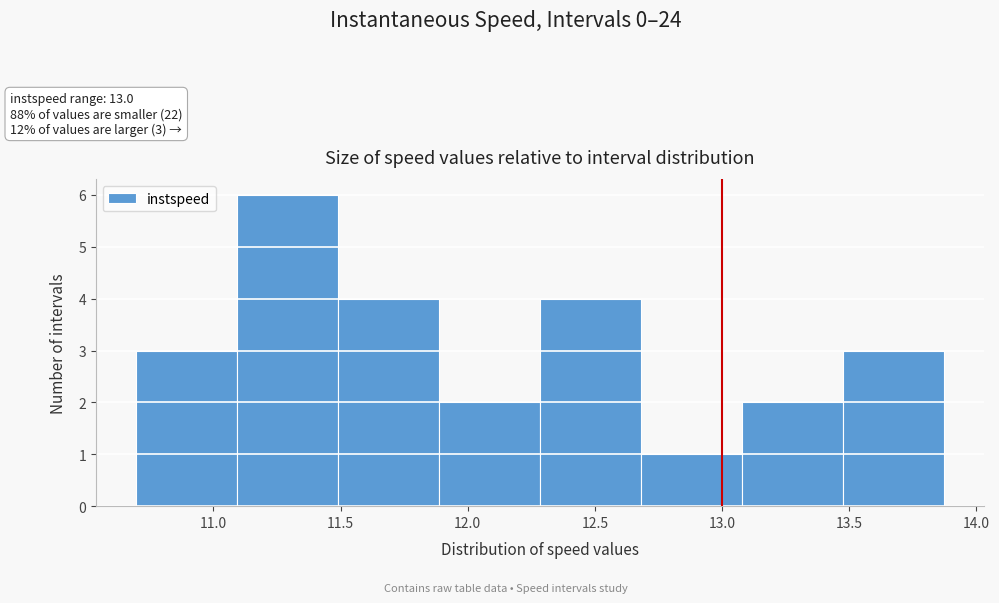

Which range on the x-axis has the tallest bar?

11.10 to 11.50